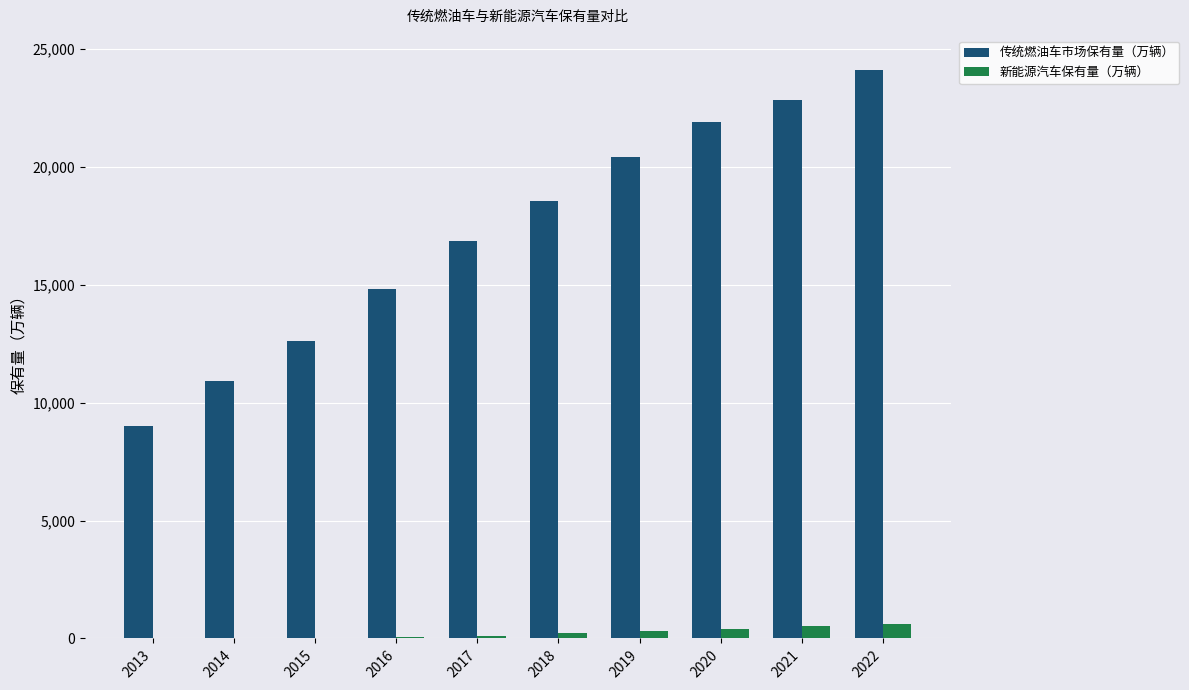

The 传统燃油车市场保有量（万辆） series shows 14808.1 at 2016. True or false?

True